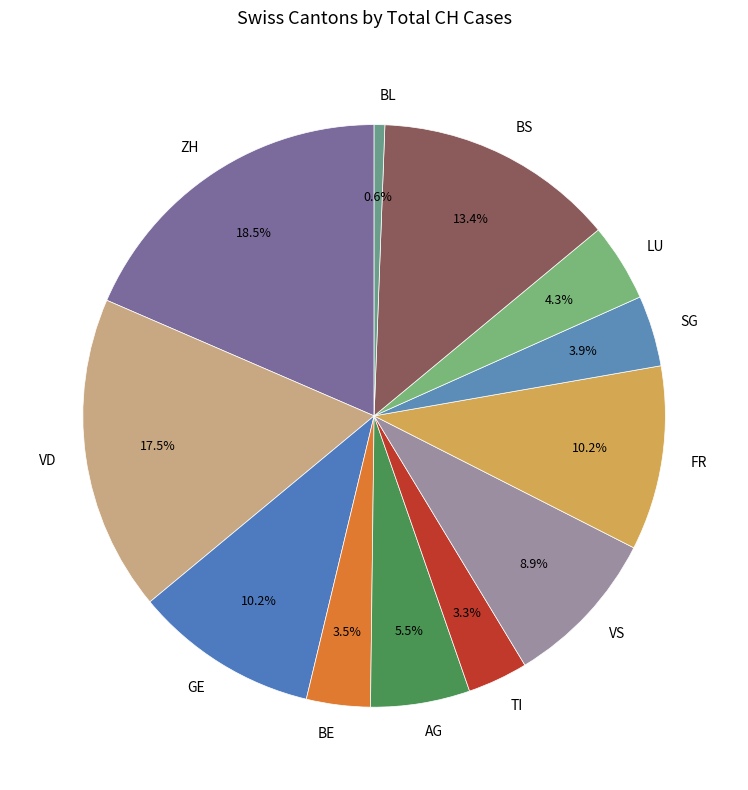

Does any single category account for the majority?

No